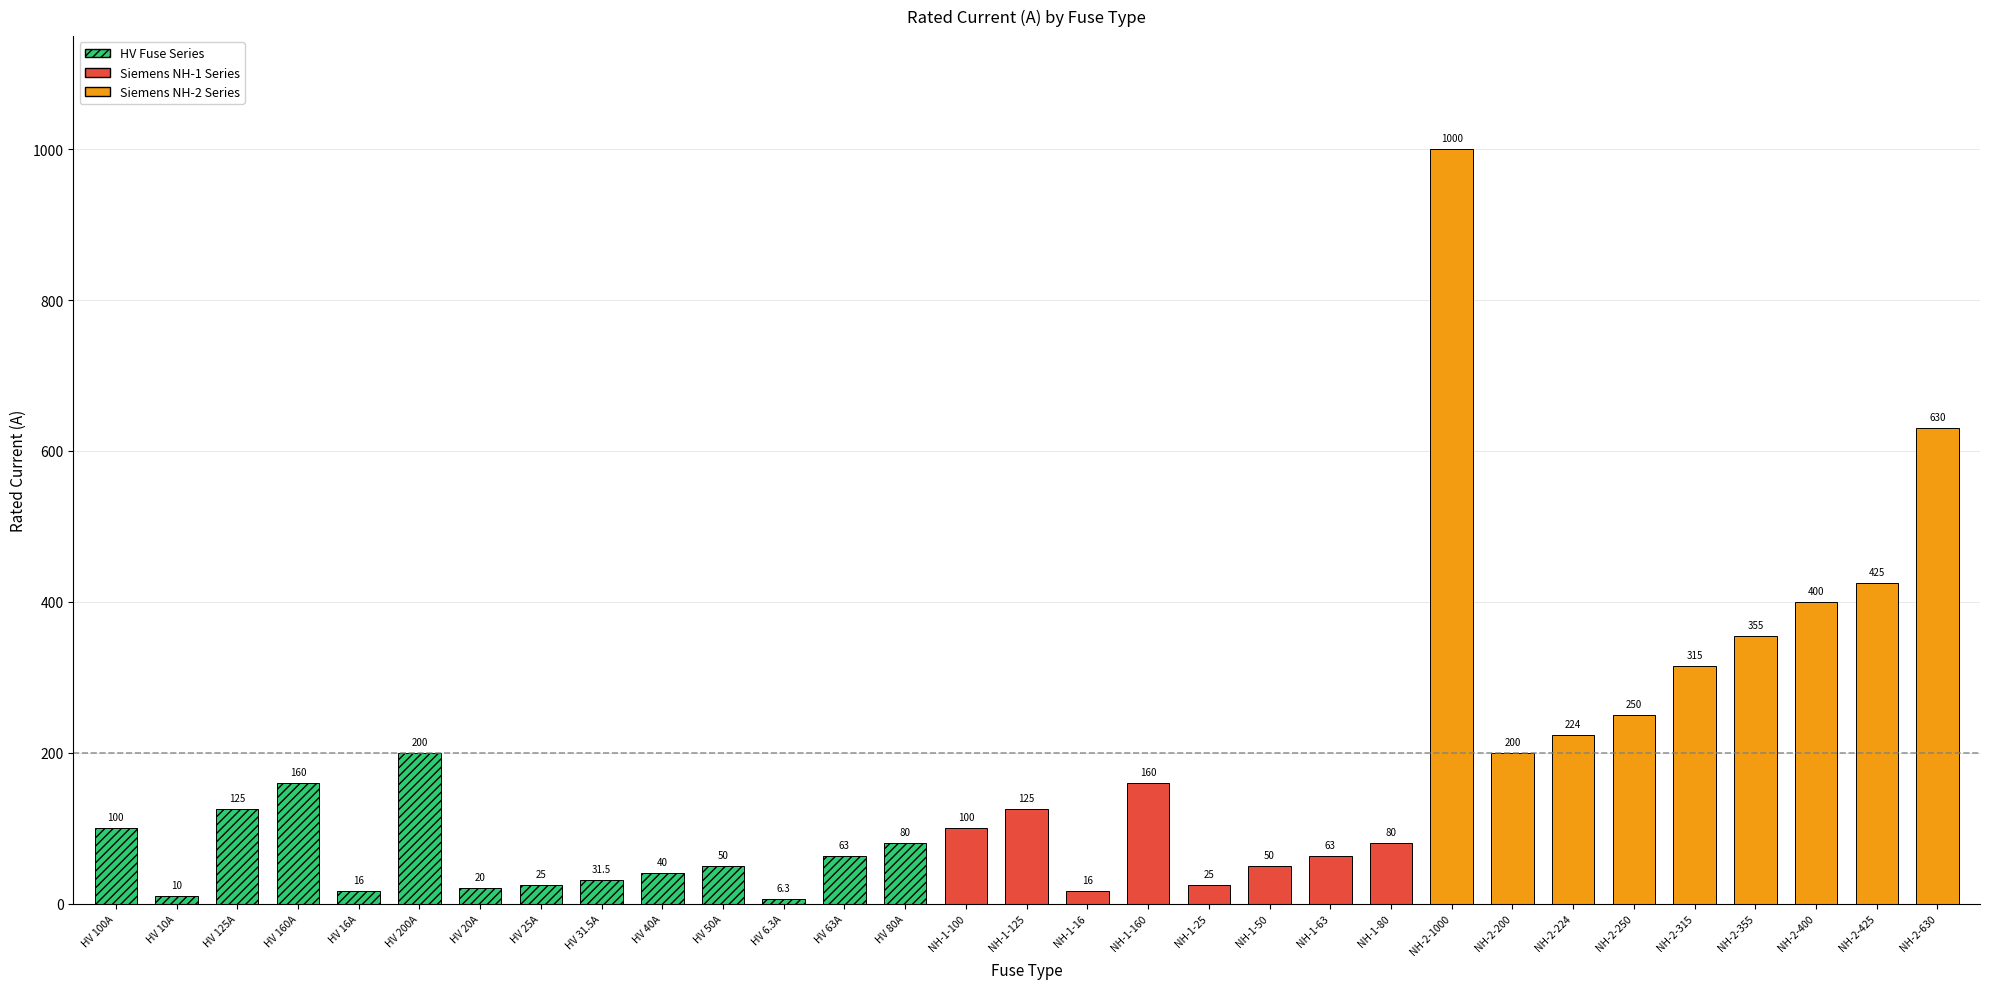

Read the value at NH-2-315.

315.0